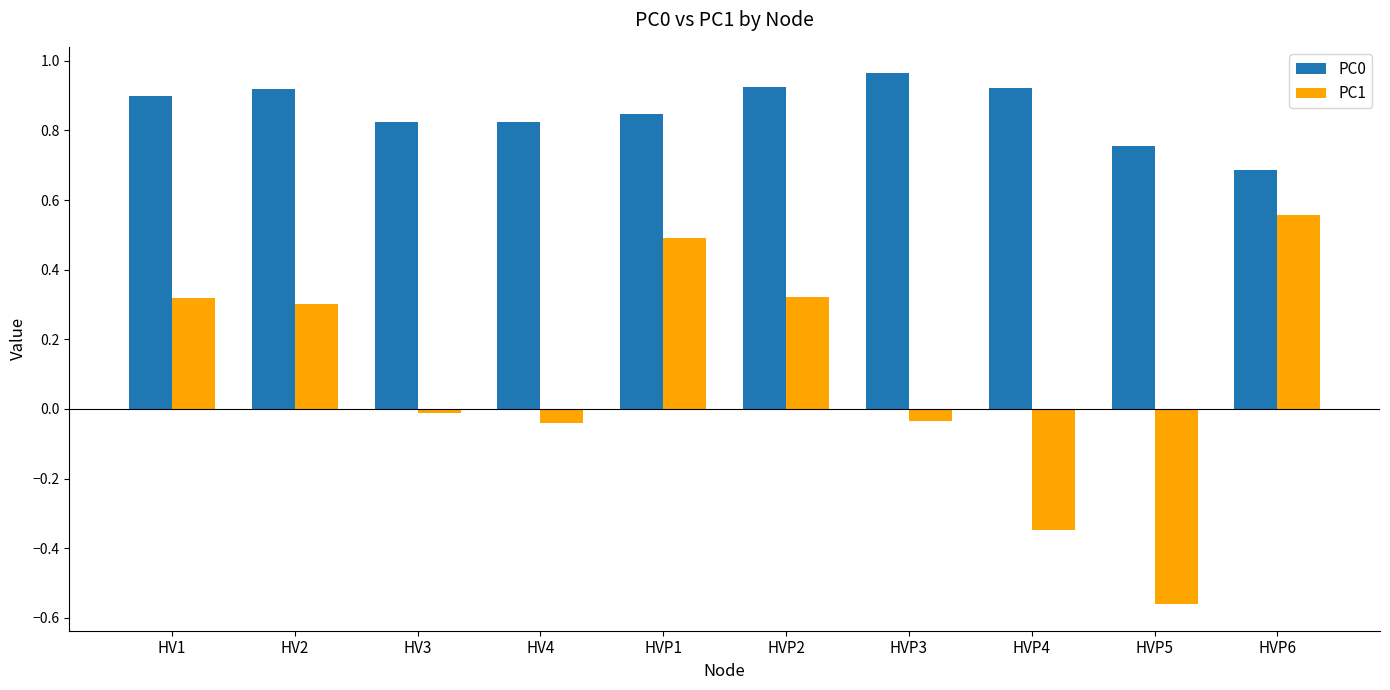

What is the sum of all PC0 values?

8.6